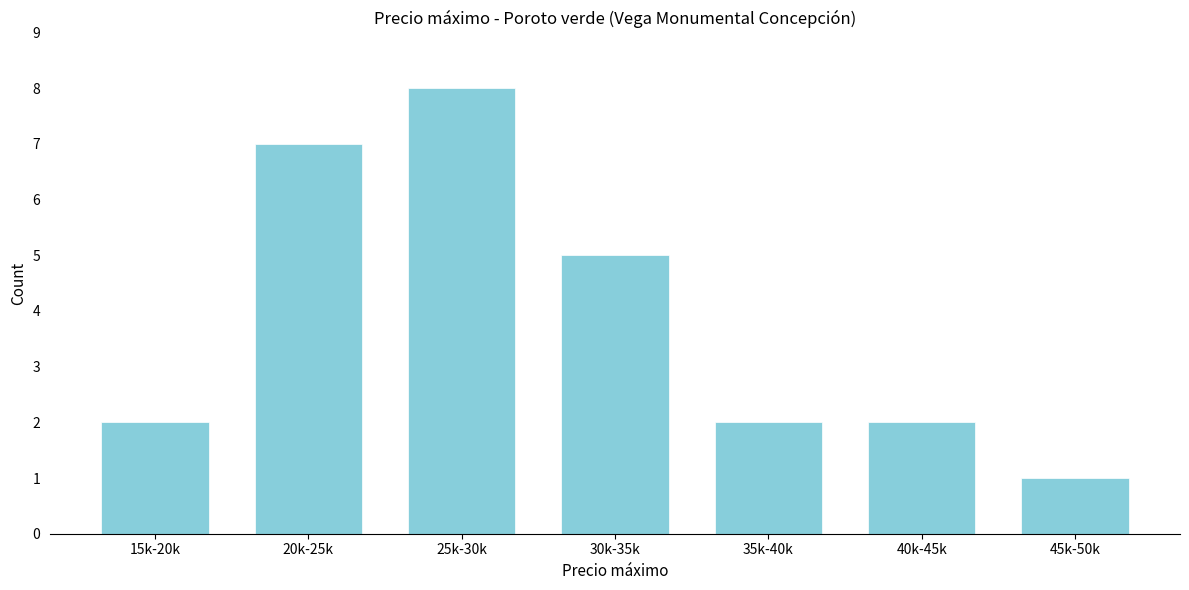

Reading right to left, transcribe all the data shown in this chart.

45k-50k=1	40k-45k=2	35k-40k=2	30k-35k=5	25k-30k=8	20k-25k=7	15k-20k=2